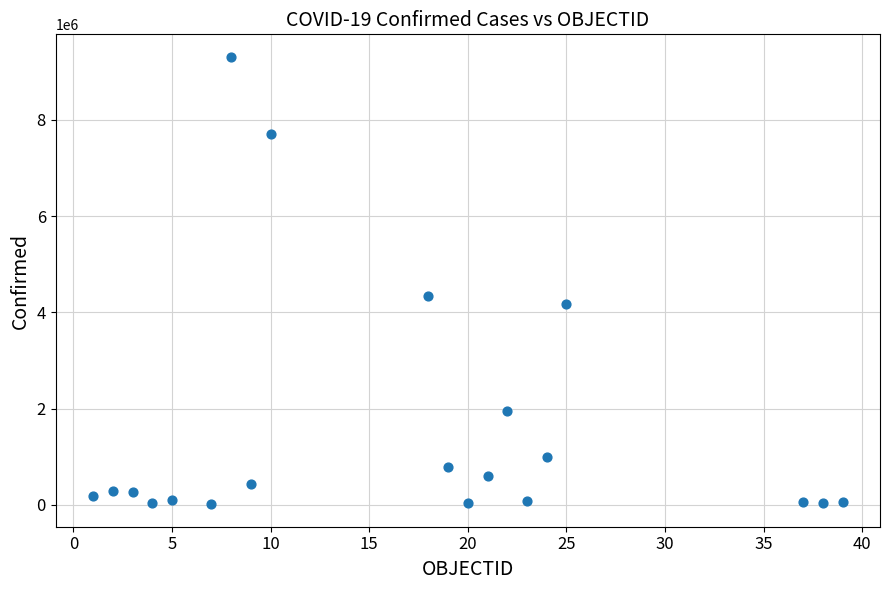

What Y value in the scatter plot is closest to 4660995?

4335007